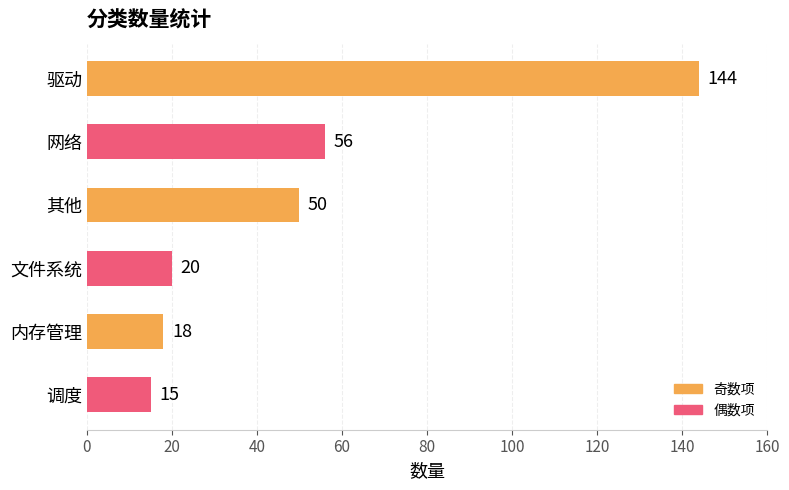

Reading top to bottom, transcribe all the data shown in this chart.

144	56	50	20	18	15